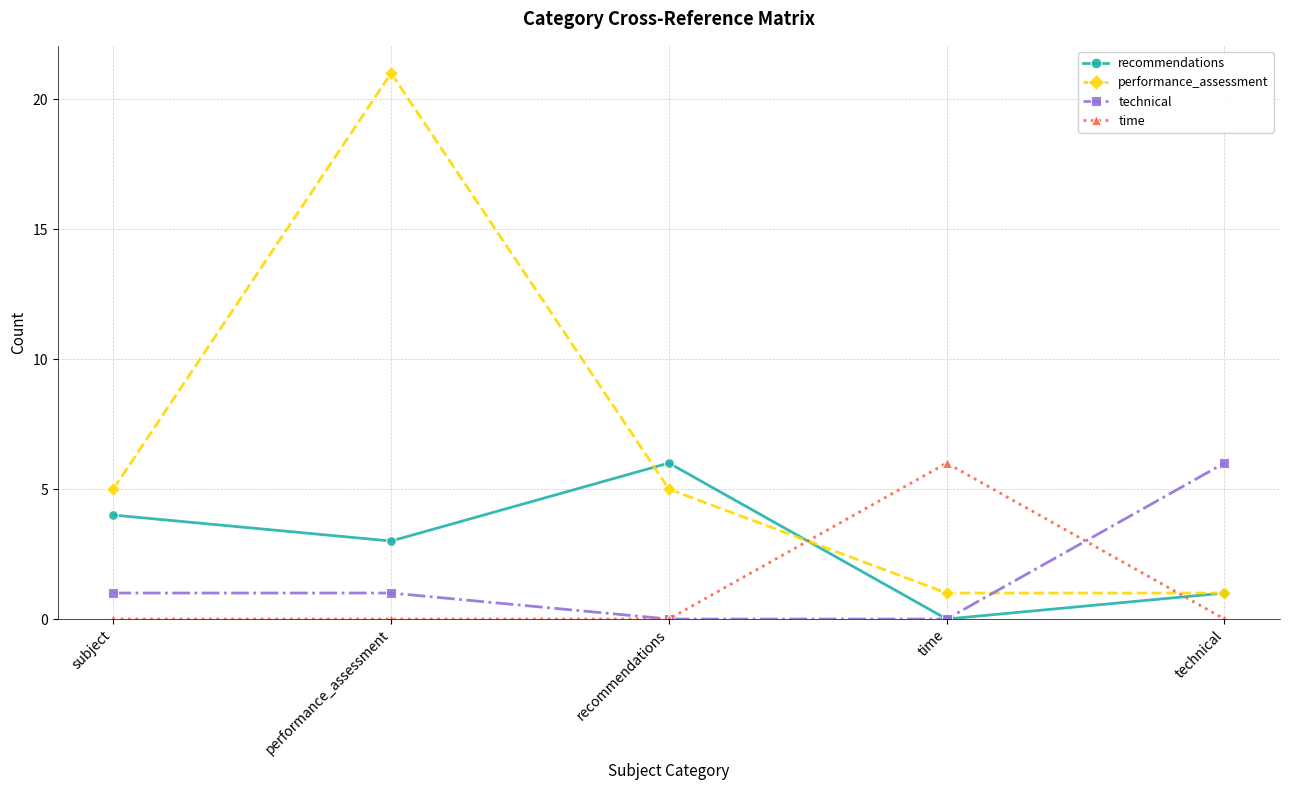

Rank the categories by recommendations value from highest to lowest.

recommendations, subject, performance_assessment, technical, time